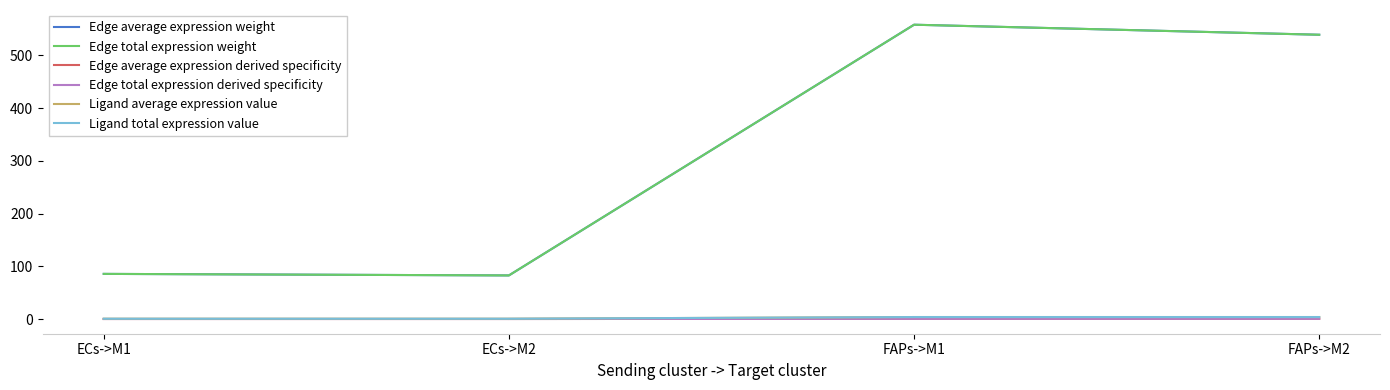

True or false: Edge total expression derived specificity and Edge average expression derived specificity cross at least once.

False